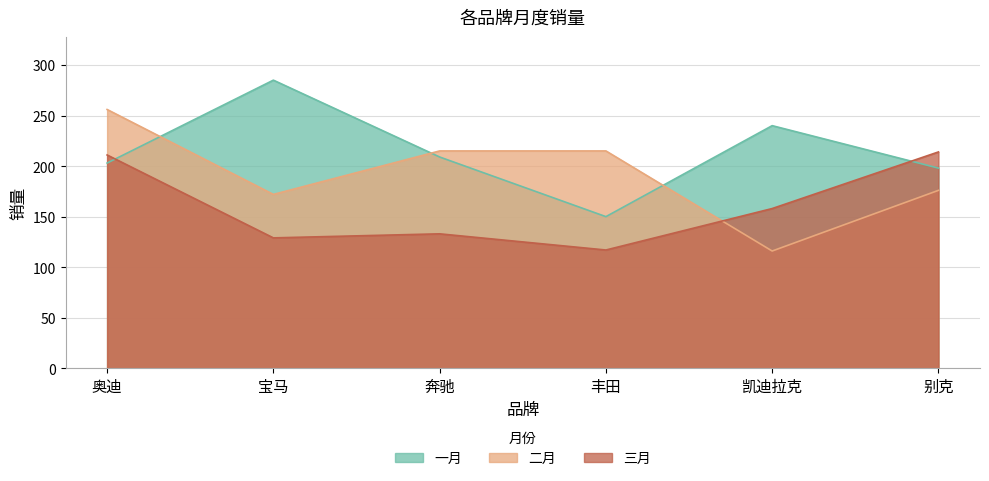

Which category has the lowest value in the 三月 series?

丰田